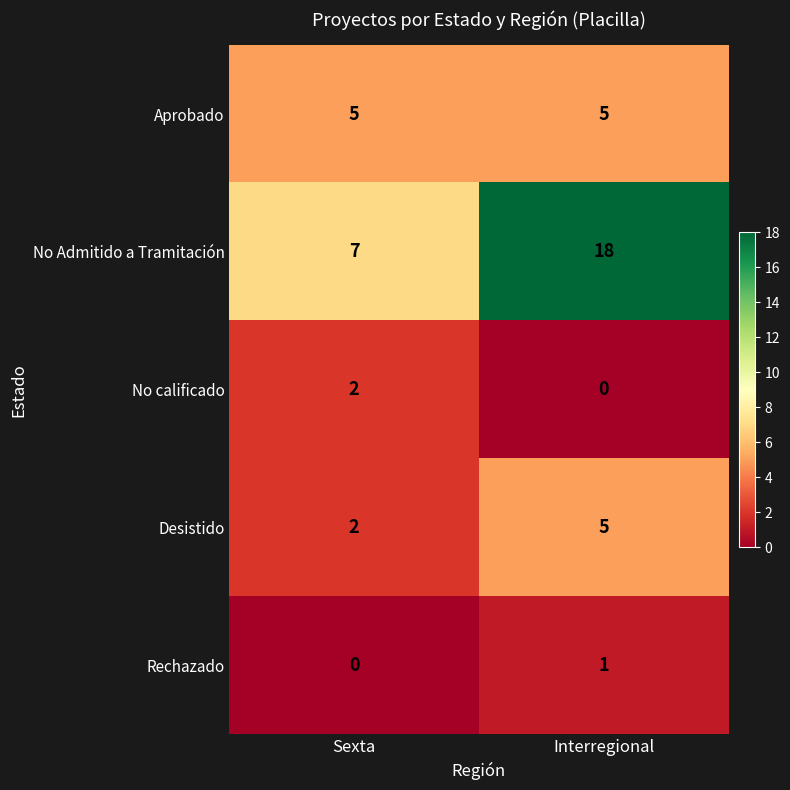

Which label corresponds to the largest value in the chart?

Interregional